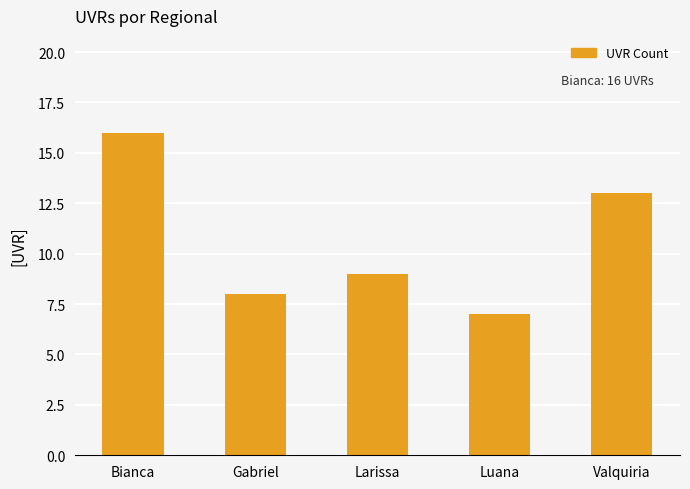

What is the sum of the values at Bianca and Gabriel?

24